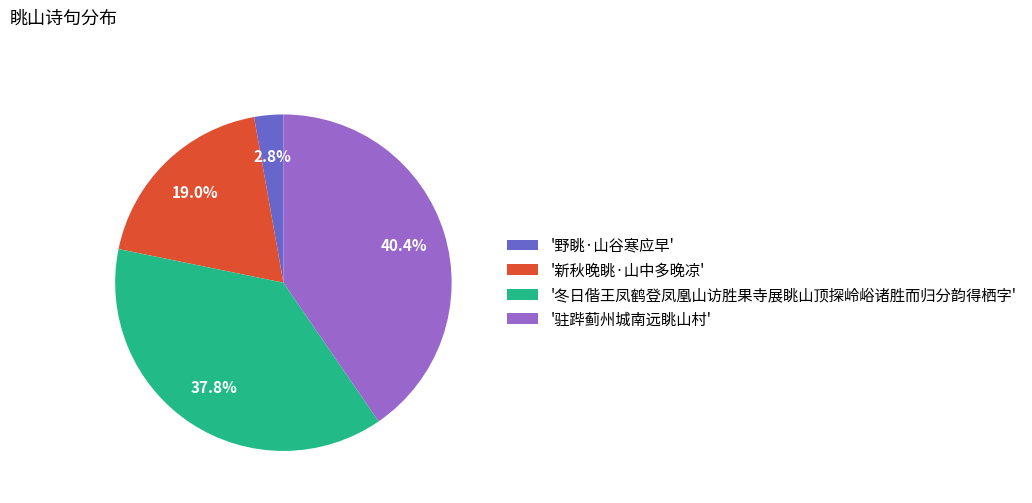

Is '冬日偕王凤鹤登凤凰山访胜果寺展眺山顶探岭峪诸胜而归分韵得栖字' the majority of the pie?

No